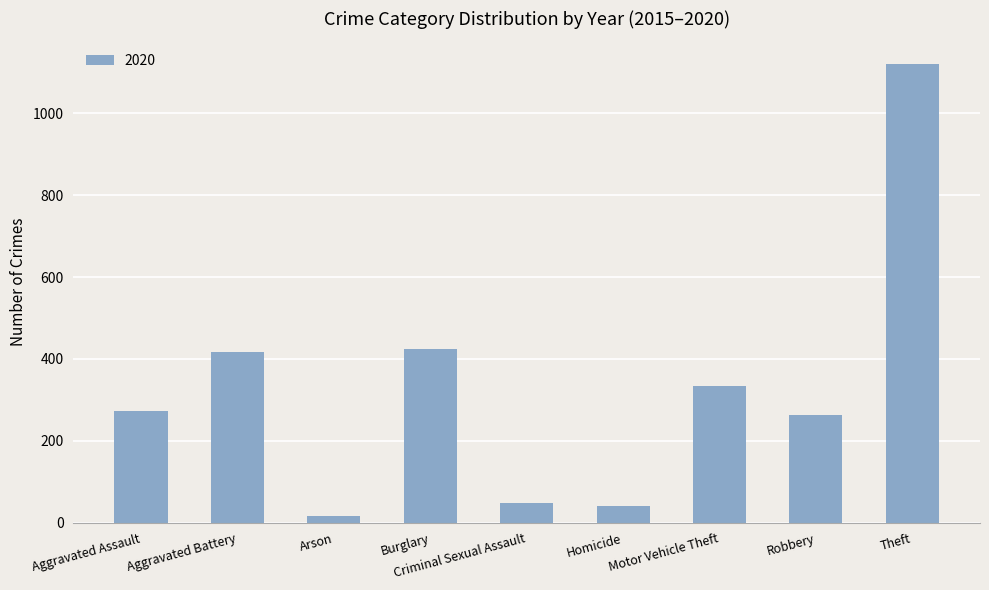

What is the difference between the values at Motor Vehicle Theft and Robbery?

70